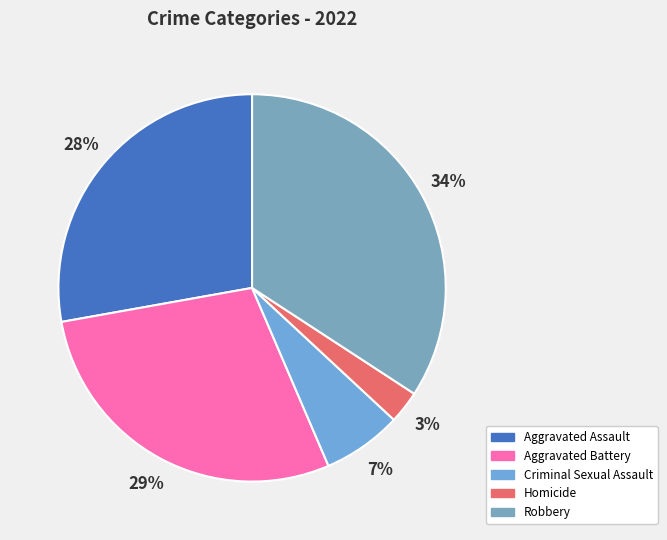

How many slices are in this pie chart?

5